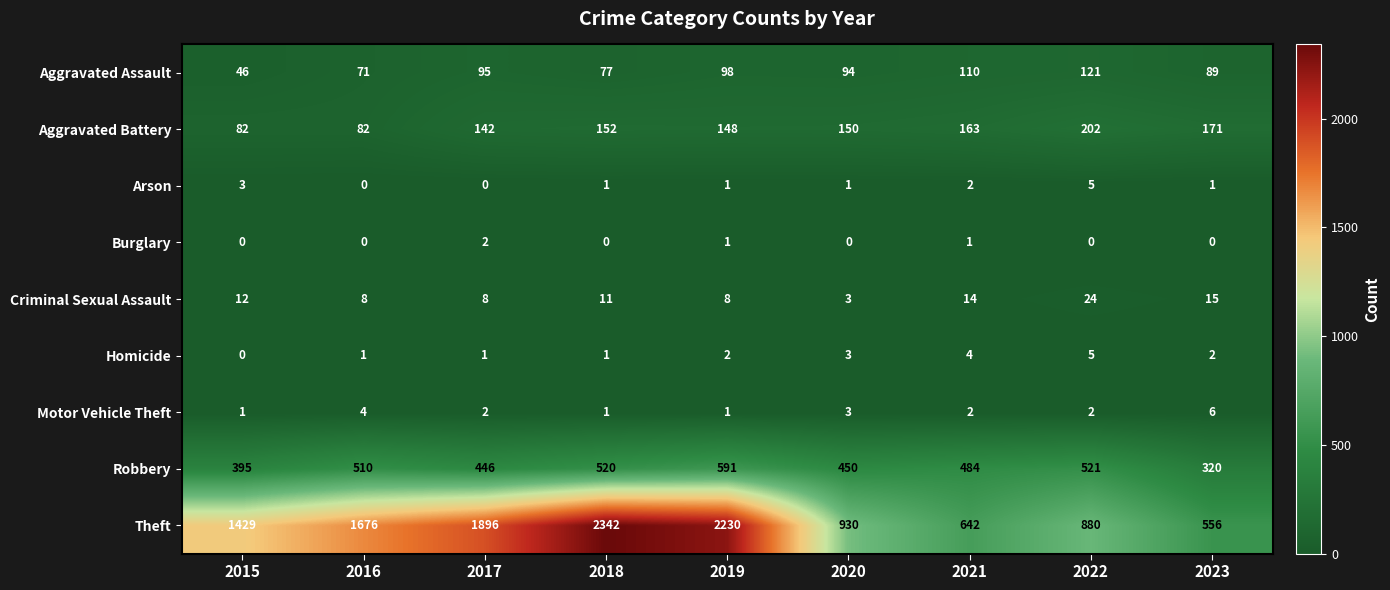

What value does the Homicide series have at 2020?

3